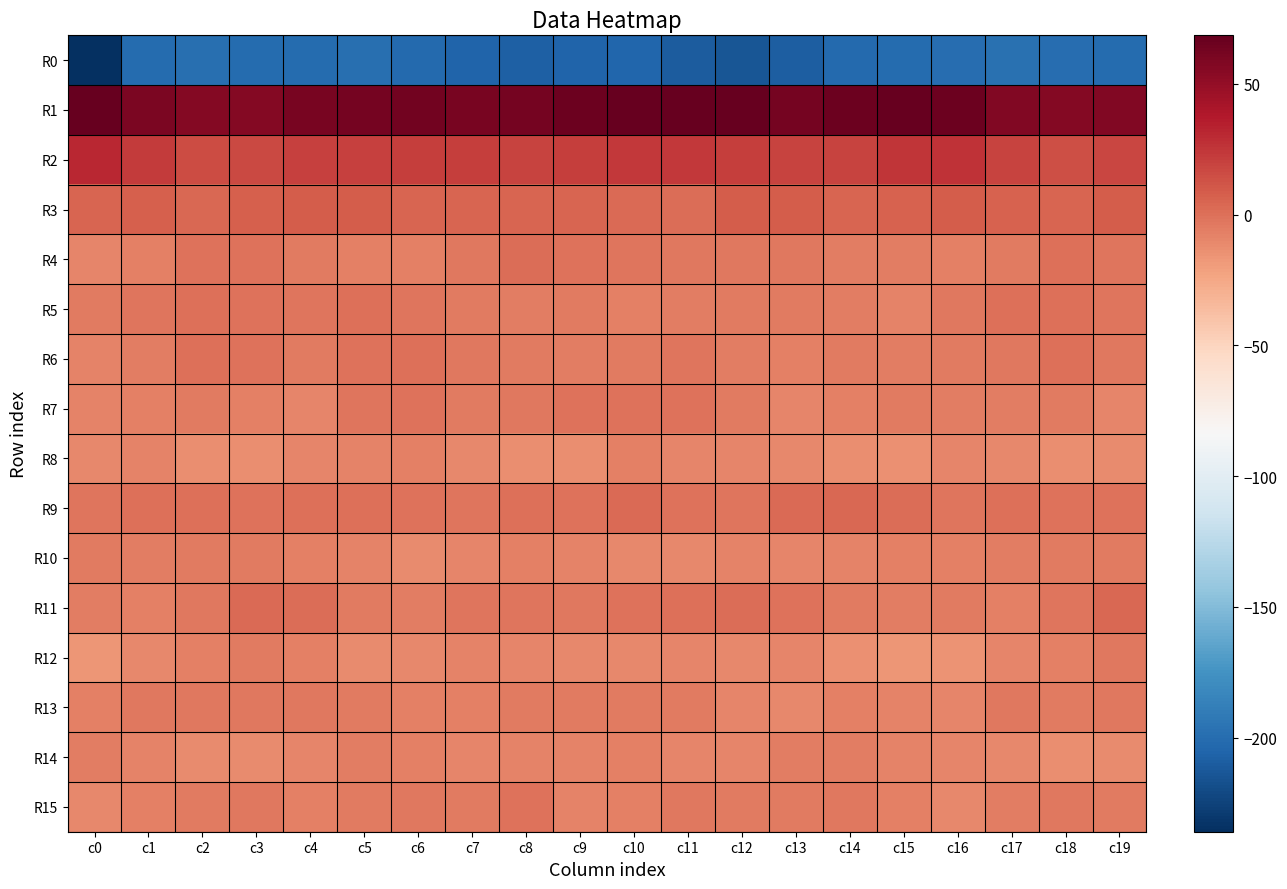

Is it true that R6 equals -8.7 at c14?

False